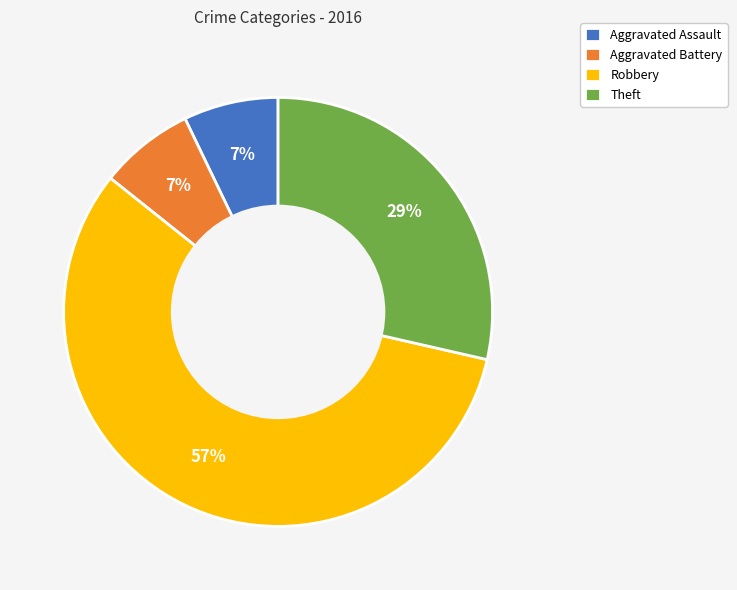

How many segments does this pie chart have?

4